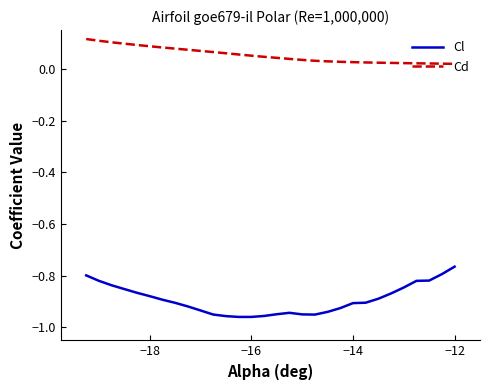

Is this an area chart (filled region under the line)?

No